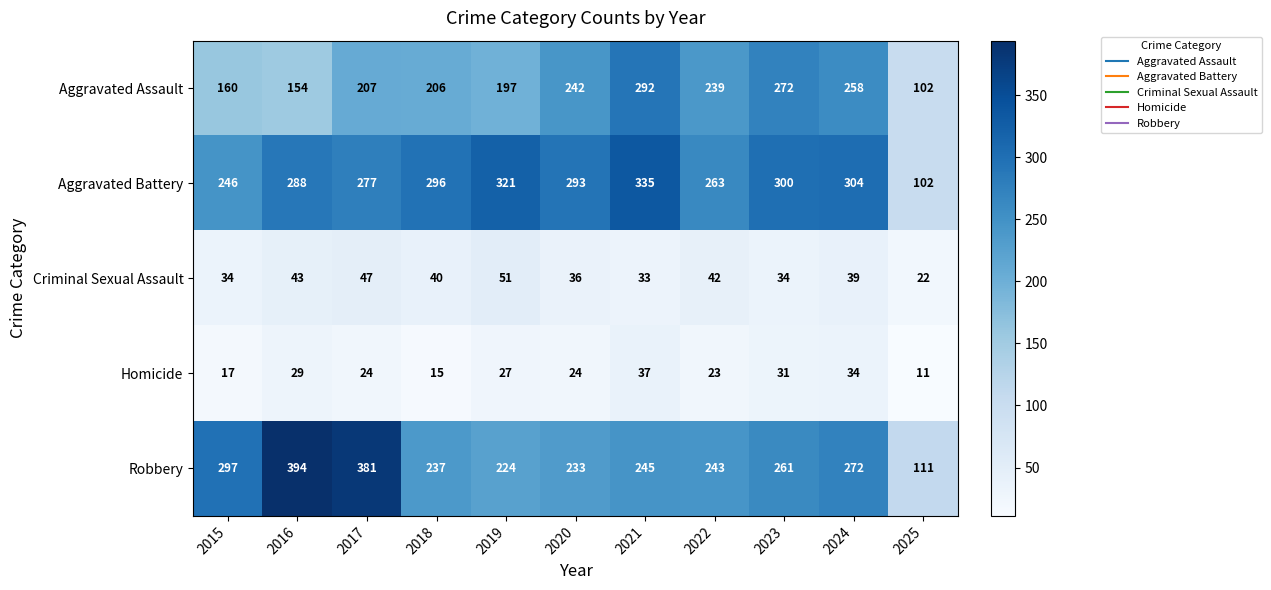

Is it true that Aggravated Assault equals 154 at 2016?

True